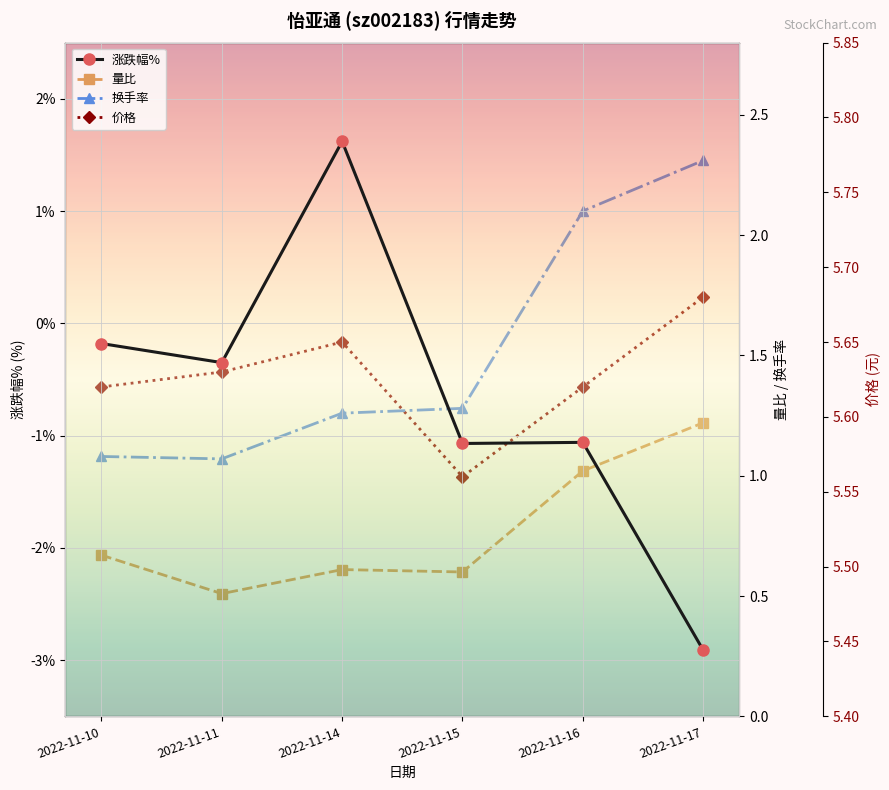

At 2022-11-10, list the series in order from largest to smallest.

价格, 换手率, 量比, 涨跌幅%